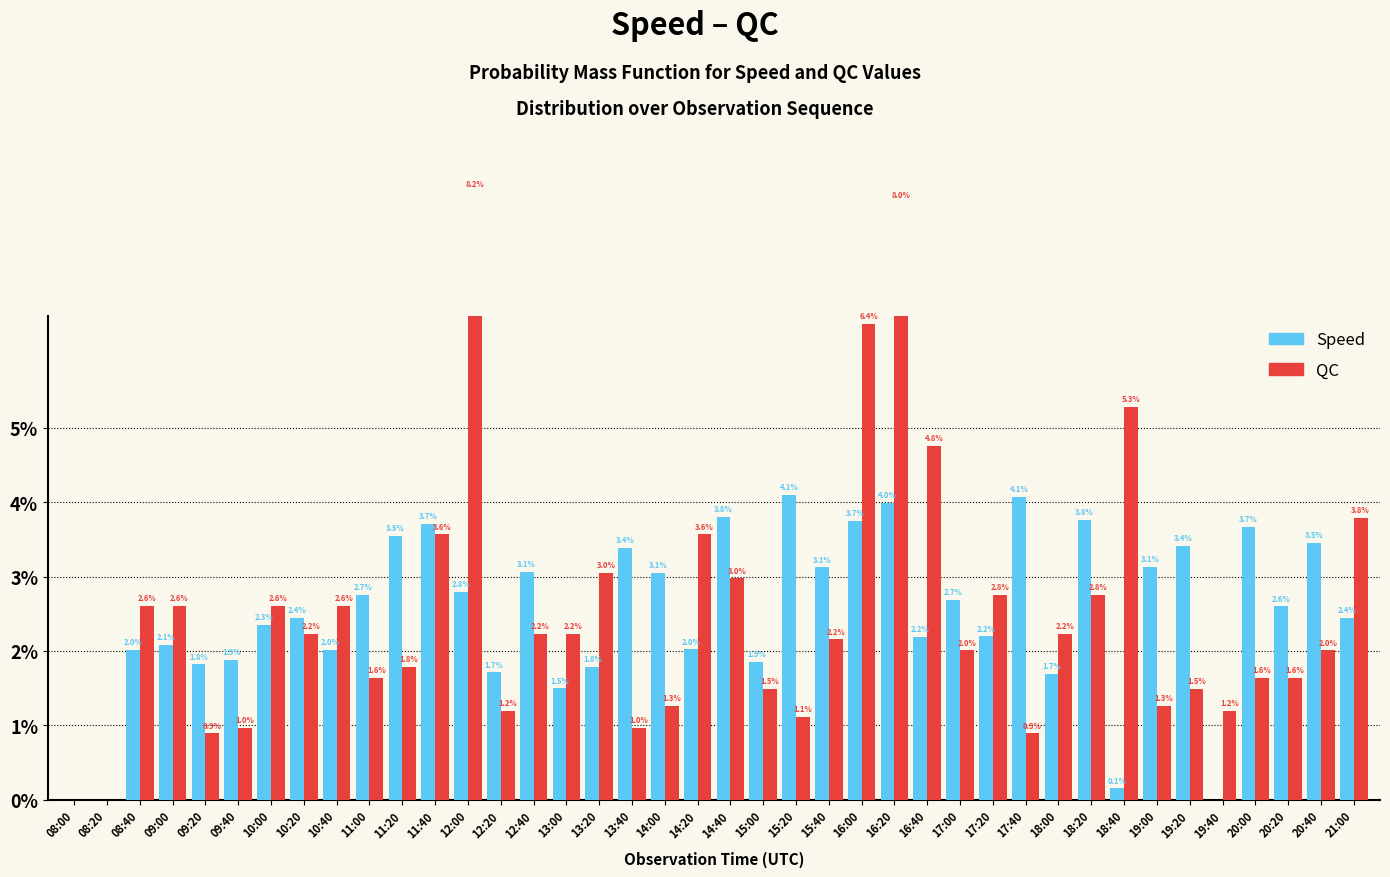

List the series in order of their peak value, highest first.

QC, Speed